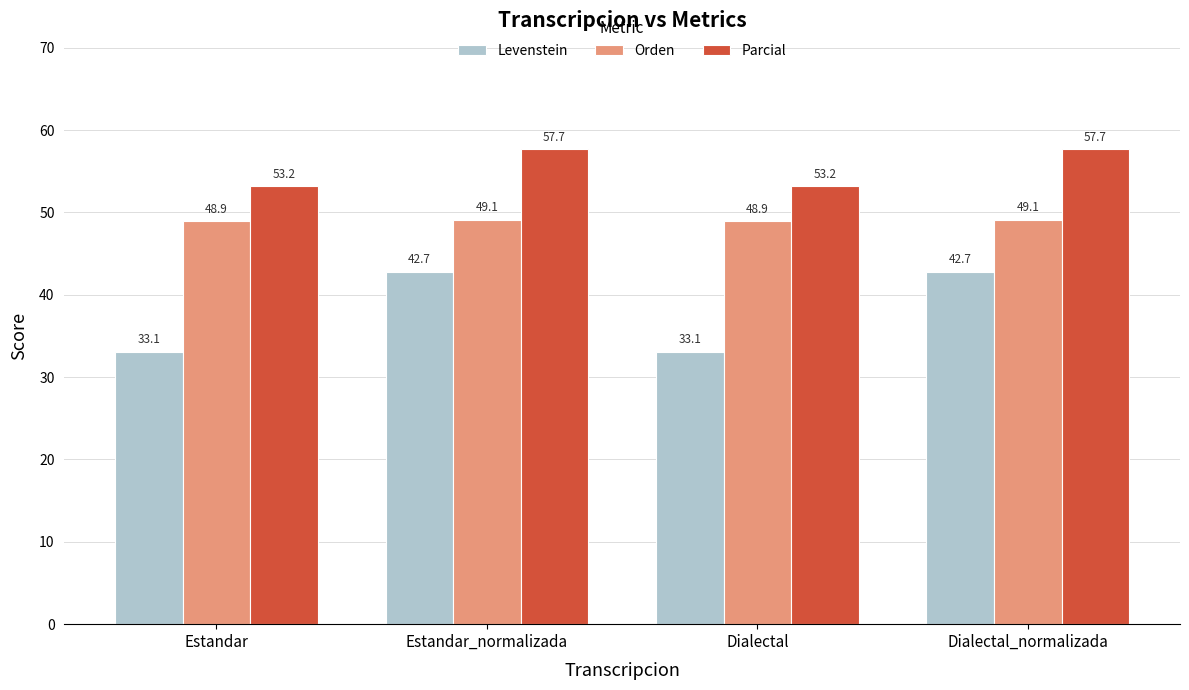

At which label does Orden first exceed 49?

Estandar_normalizada